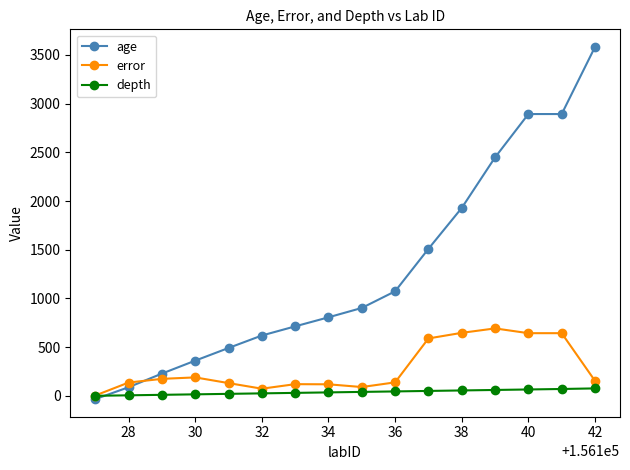

What is the maximum value shown in the chart?

3582.0